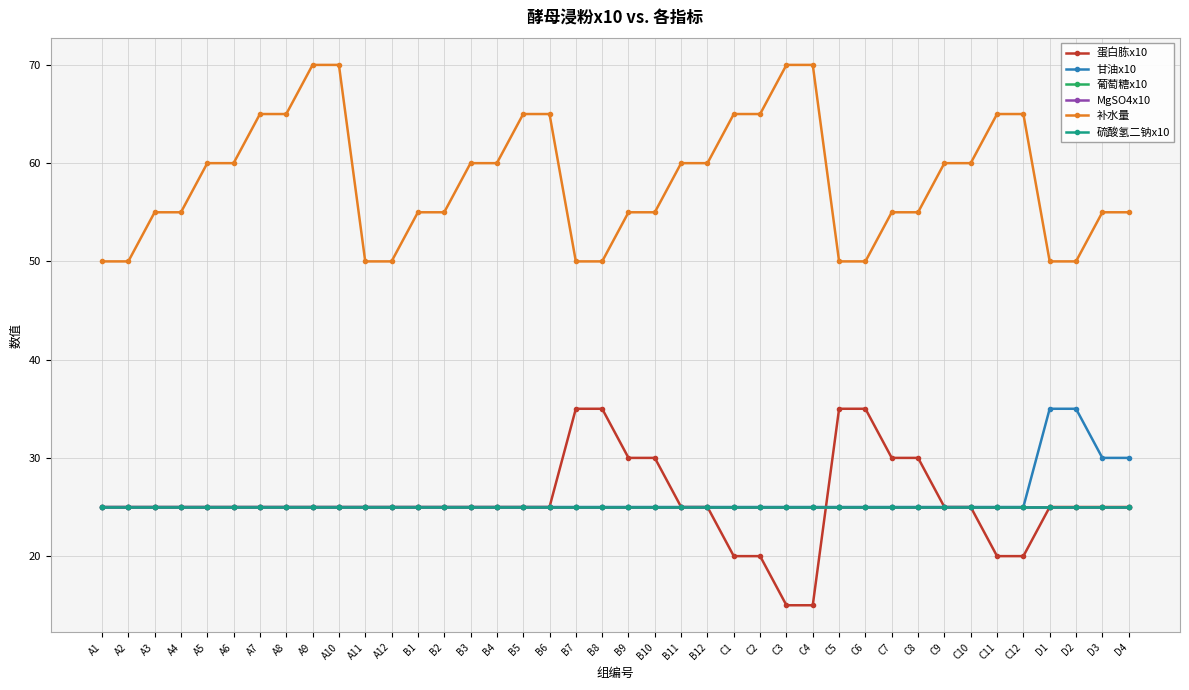

Does the chart have visible grid lines?

Yes